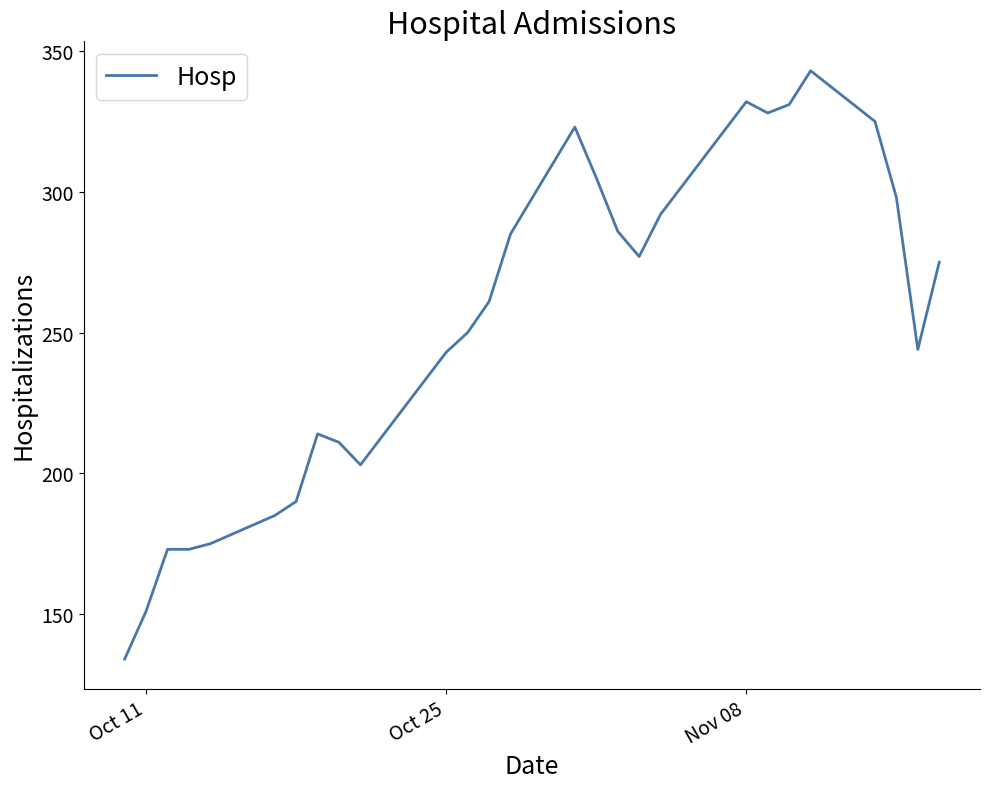

At which label does the data first exceed 275?

Nov 08